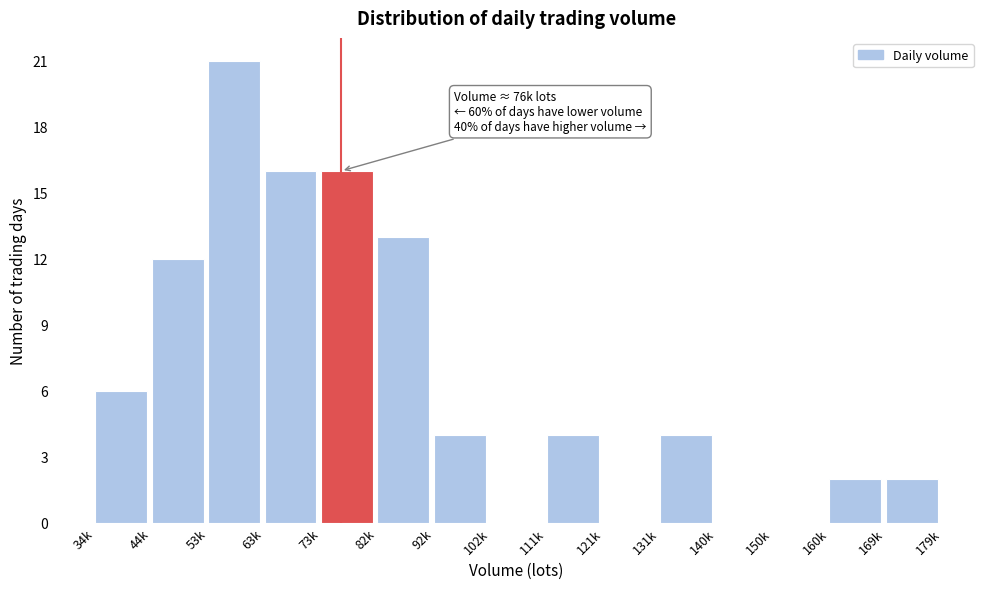

Reading left to right, list all the values displayed in this chart.

34k=6	44k=12	53k=21	63k=16	73k=16	82k=13	92k=4	102k=0	111k=4	121k=0	131k=4	140k=0	150k=0	160k=2	169k=2